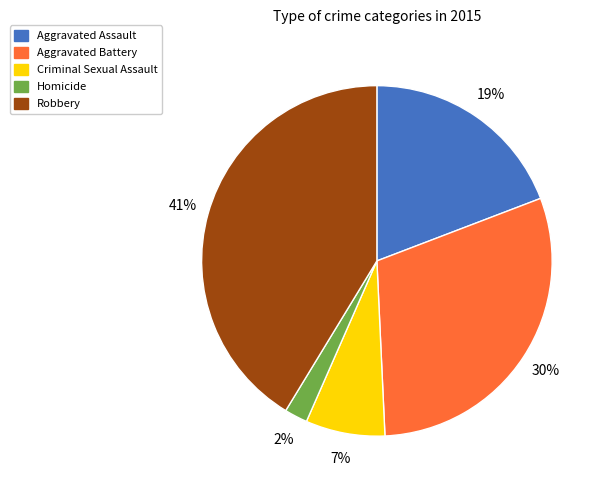

Between Criminal Sexual Assault and Aggravated Battery, which is larger?

Aggravated Battery